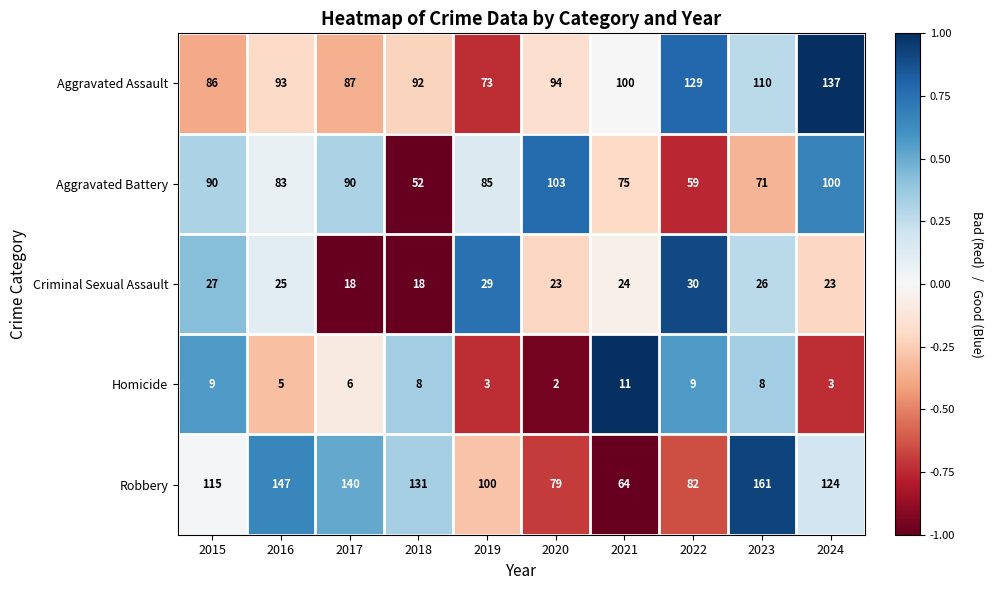

How many data points in Homicide are less than 8?

5